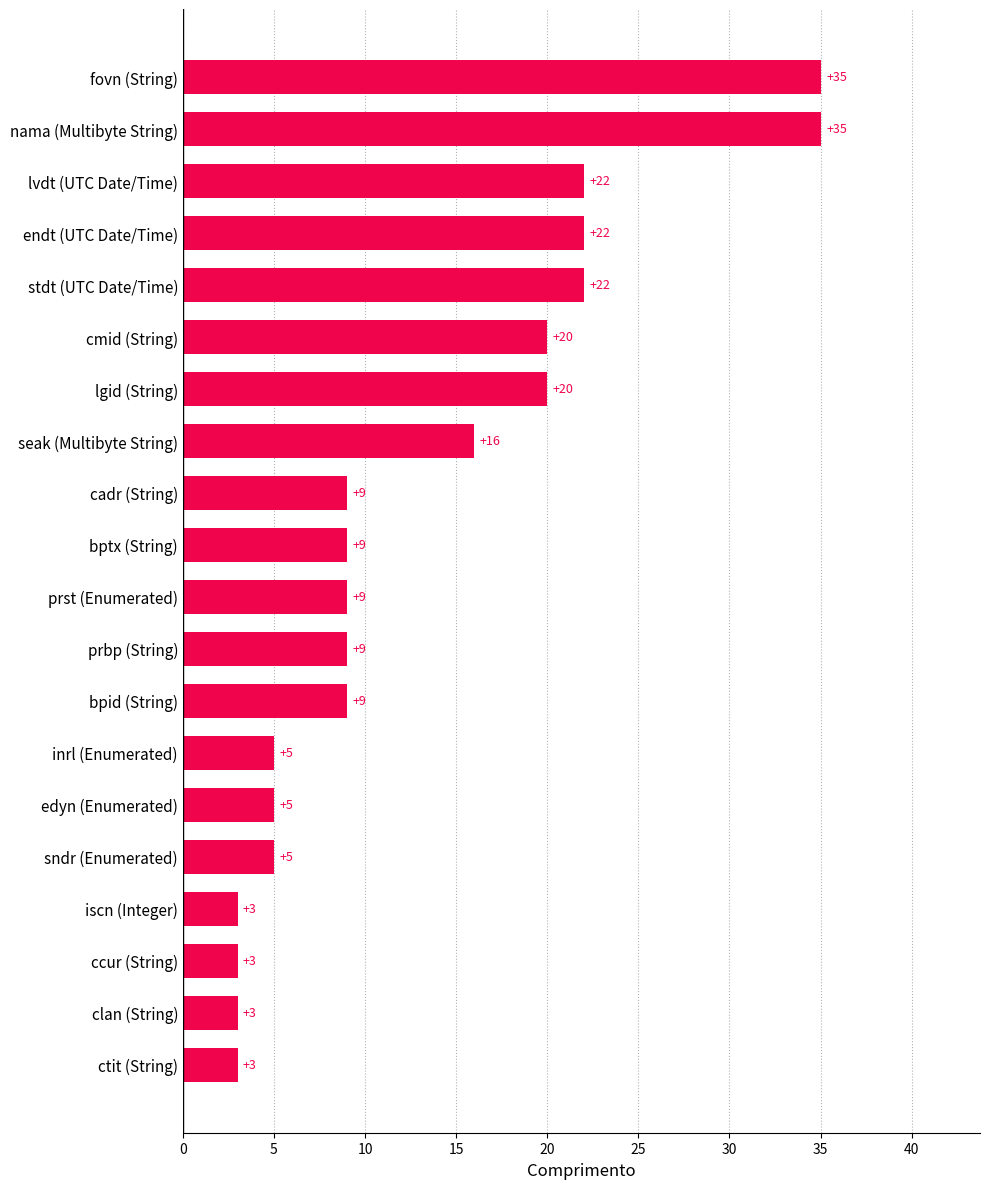

What is the approximate value at endt (UTC Date/Time), to the nearest 5?

20